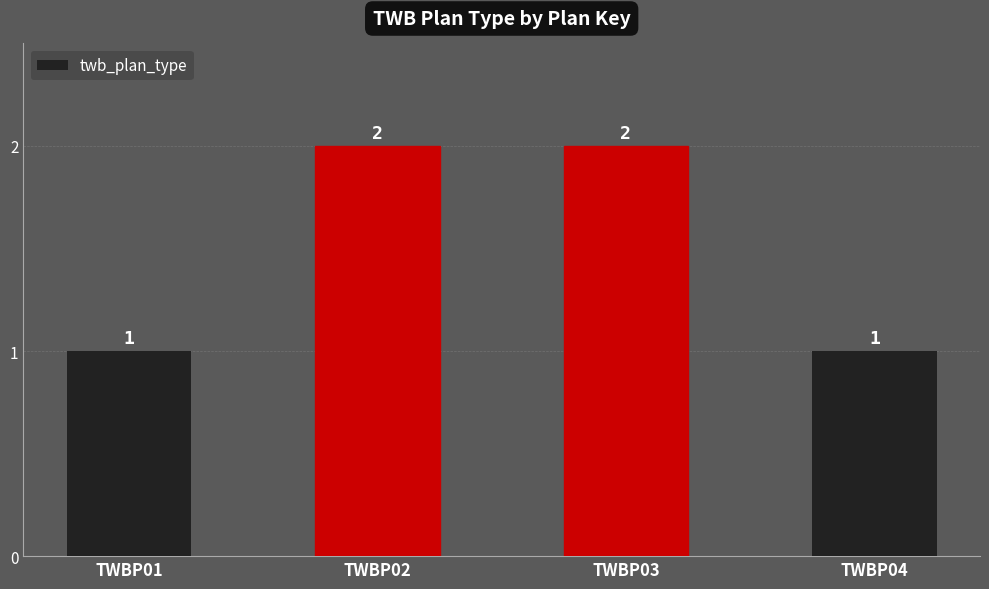

What is the difference between the maximum and minimum values?

1